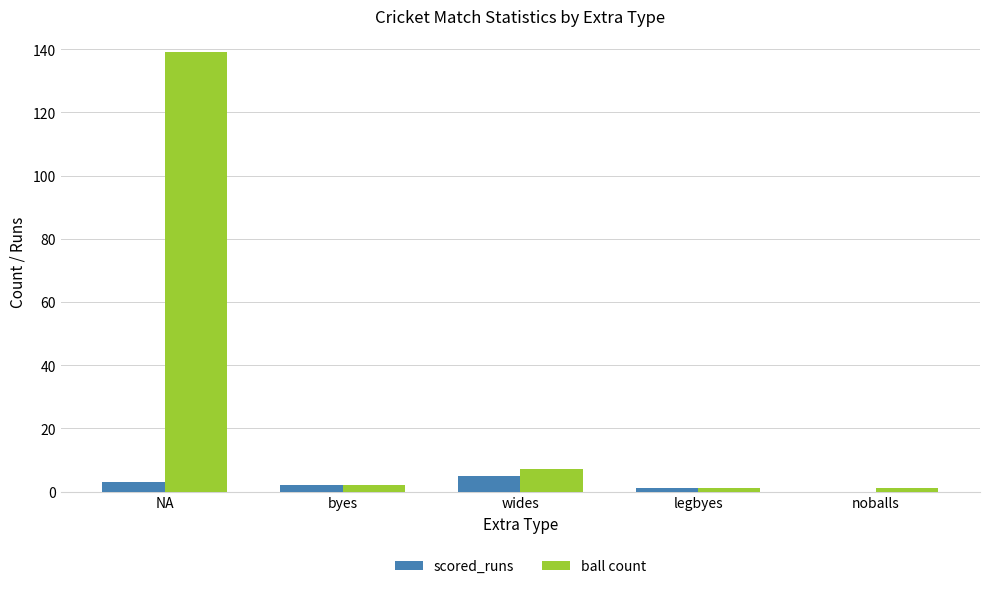

At which category is the sum across all series the highest?

NA